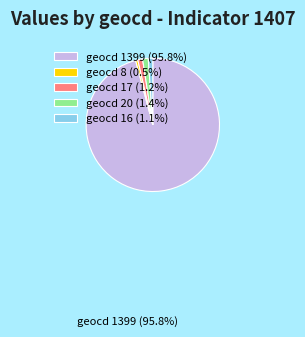

Does geocd 16 (1.1%) represent more than half of the total?

No